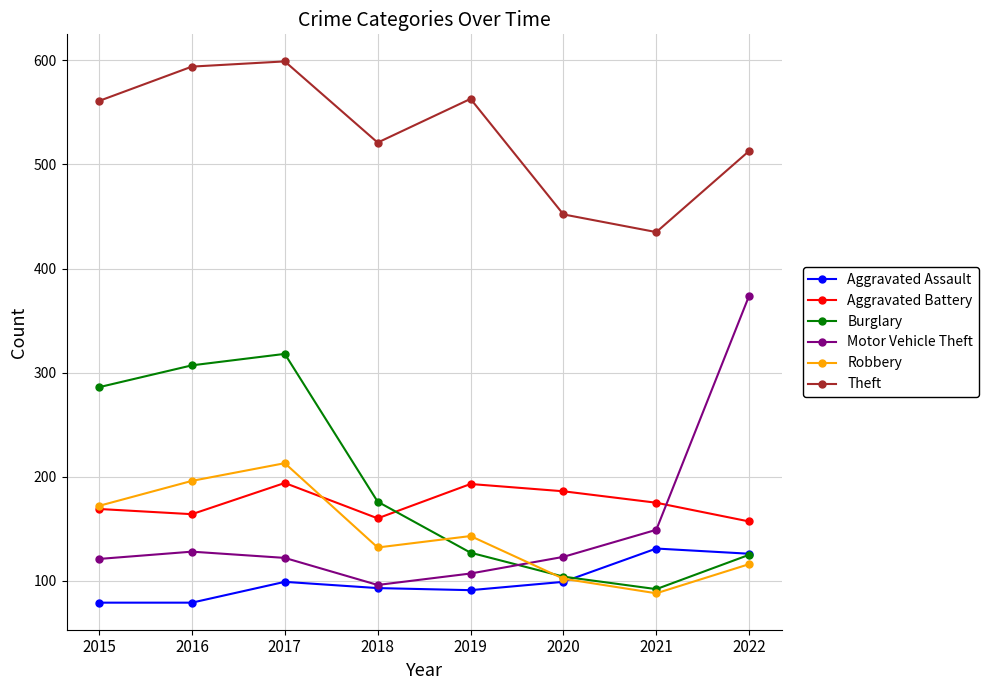

What is the lowest value of the Aggravated Battery series?

157